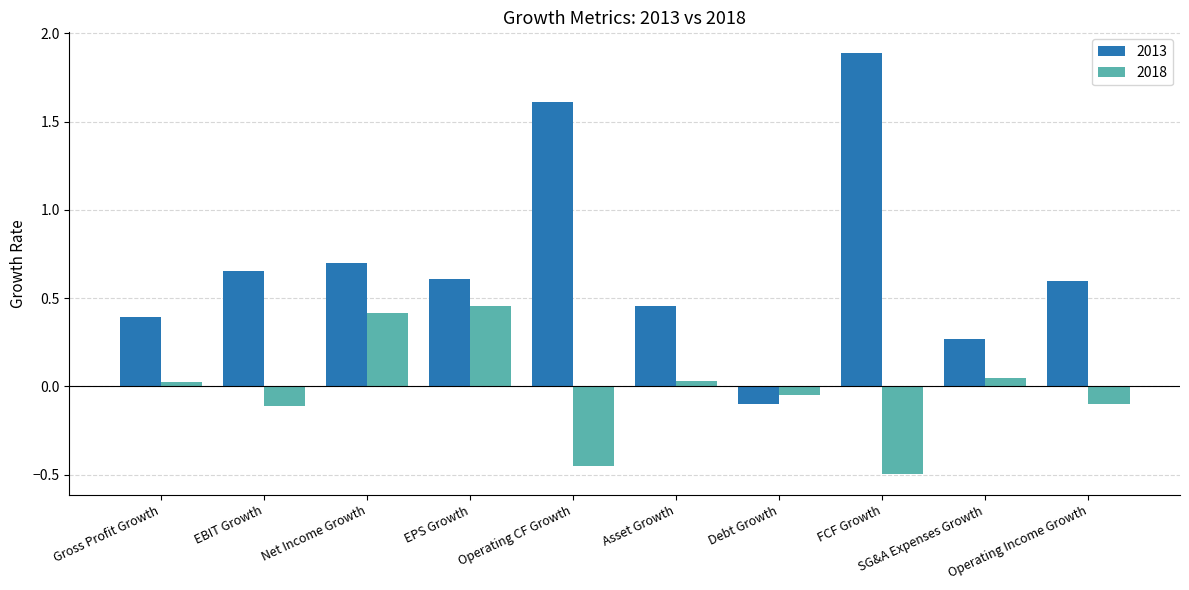

How many series are shown in this chart?

2